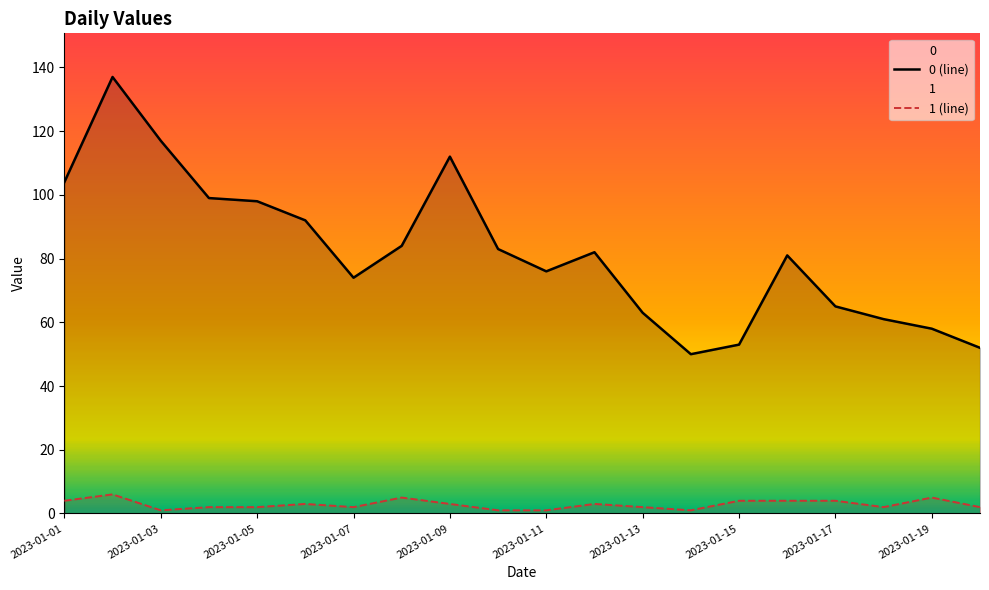

Which series has the largest total across all categories?

0 (line)